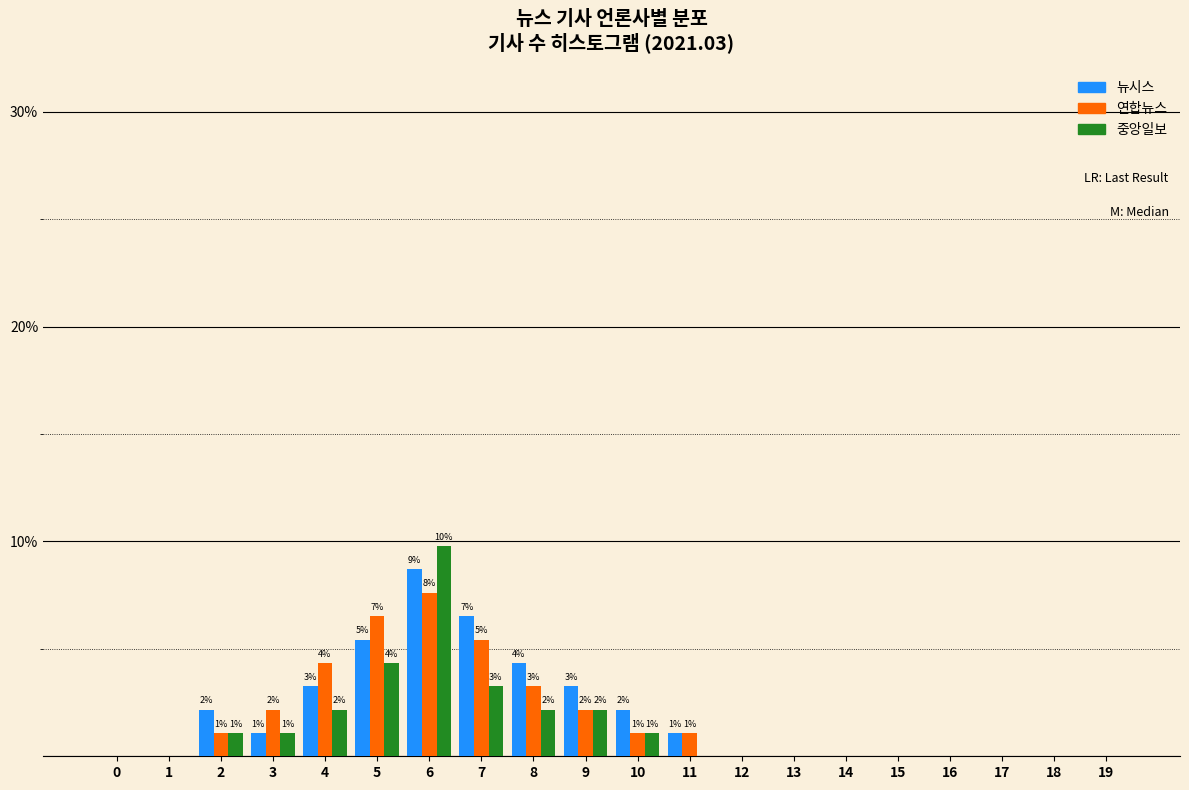

What is the sum of all 중앙일보 values?

27.2